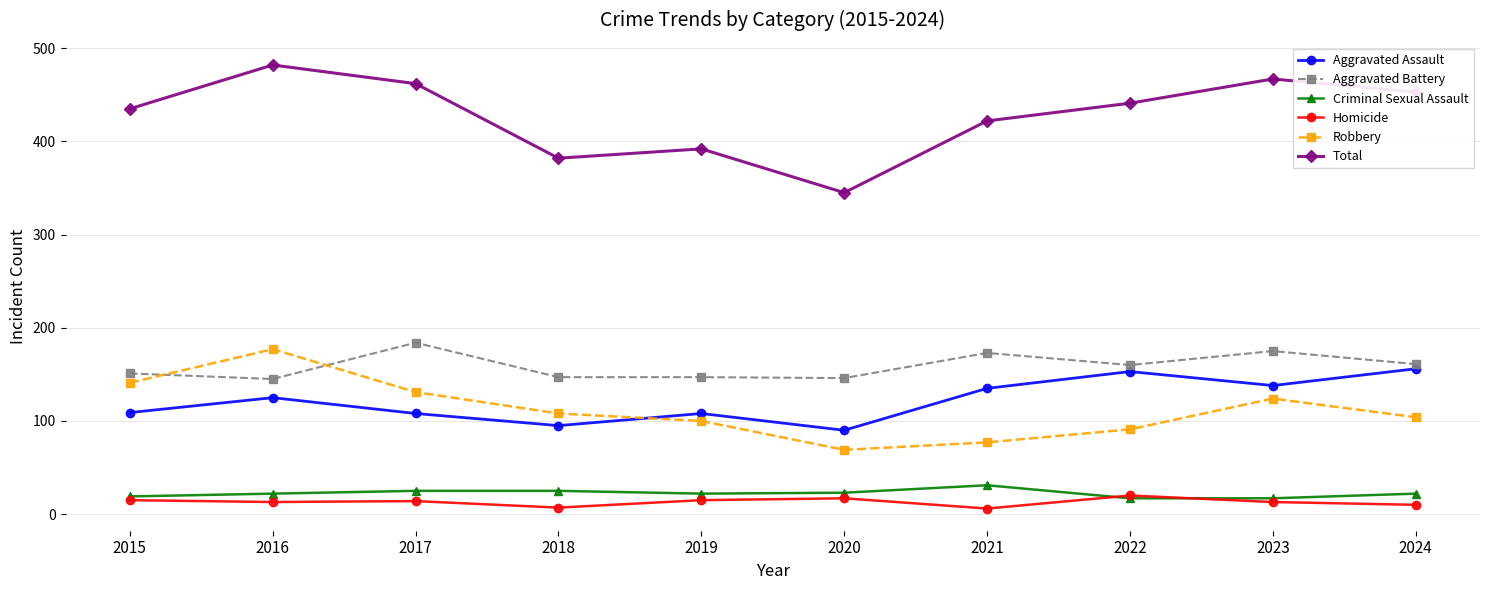

What is the minimum value for Total?

345